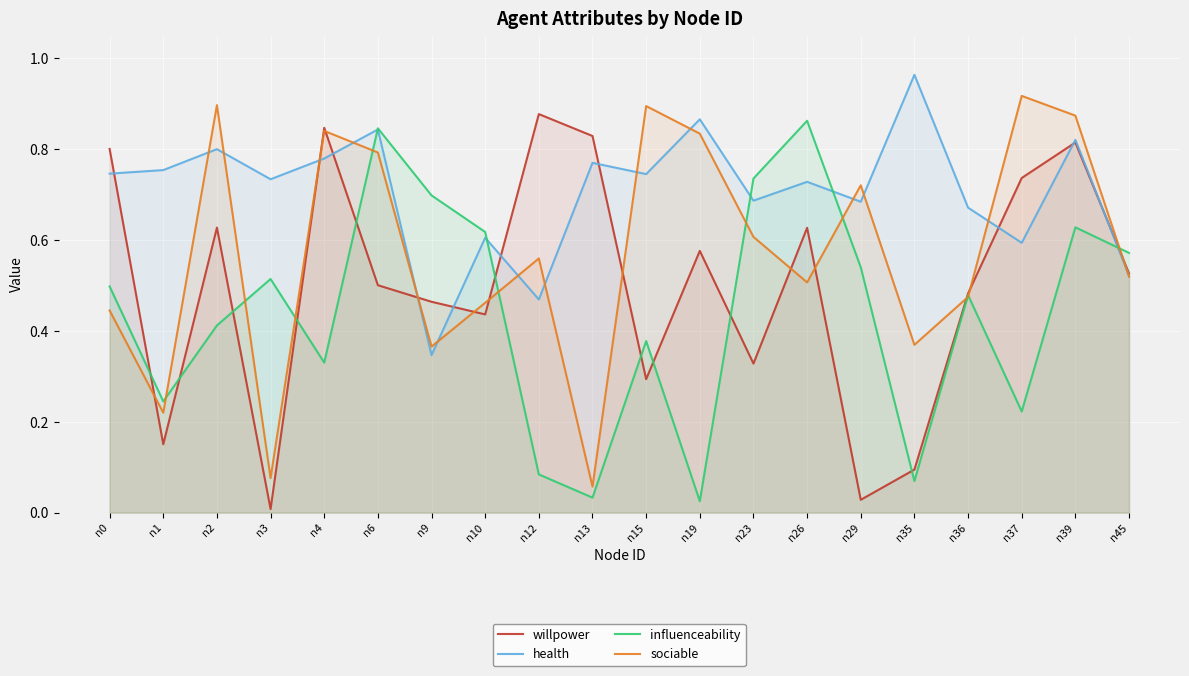

Which series ends up on top after the final intersection of sociable and willpower?

willpower